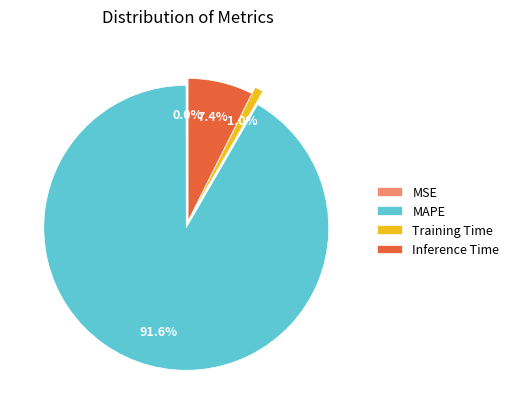

Which slice represents more than half of the pie?

MAPE